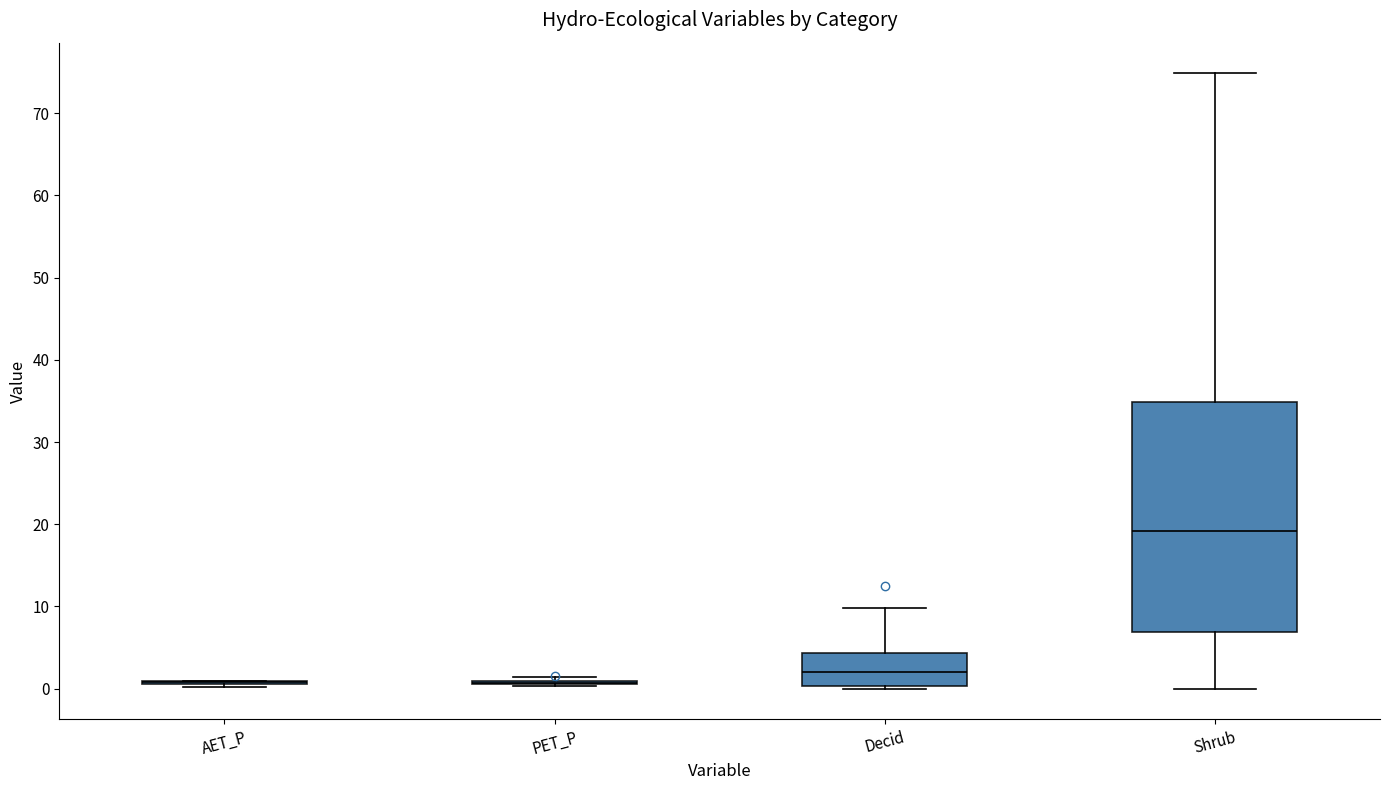

Reading left to right, transcribe this box plot: for each box, give where its median line is, the range the box spans, and where its two whiskers end, as read against the y-axis. The values are not printed on the chart, so give them approximately, as read against the axis.

AET_P: box collapsed to a line at 1, whiskers 0 to 1
PET_P: box collapsed to a line at 1, whiskers 0 to 1
Decid: median 2, box 0 to 4, whiskers 0 (just below the box's lower edge) to 10
Shrub: median 19, box 7 to 35, whiskers 0 to 75